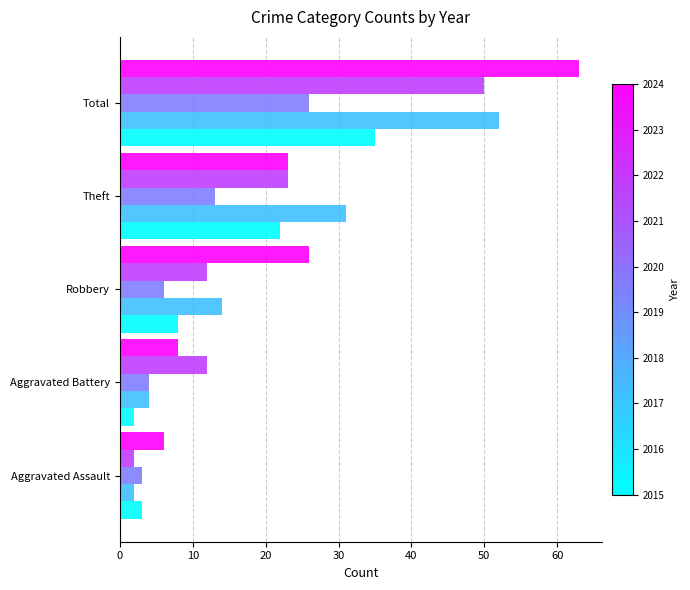

Which label corresponds to the largest value in the chart?

Total